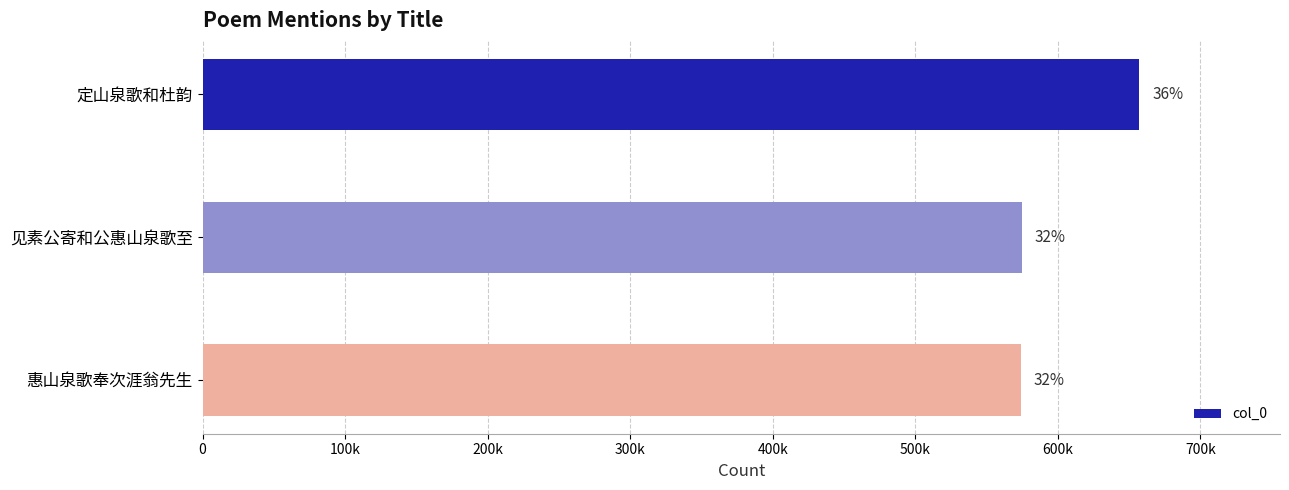

Are the bars horizontal?

Yes